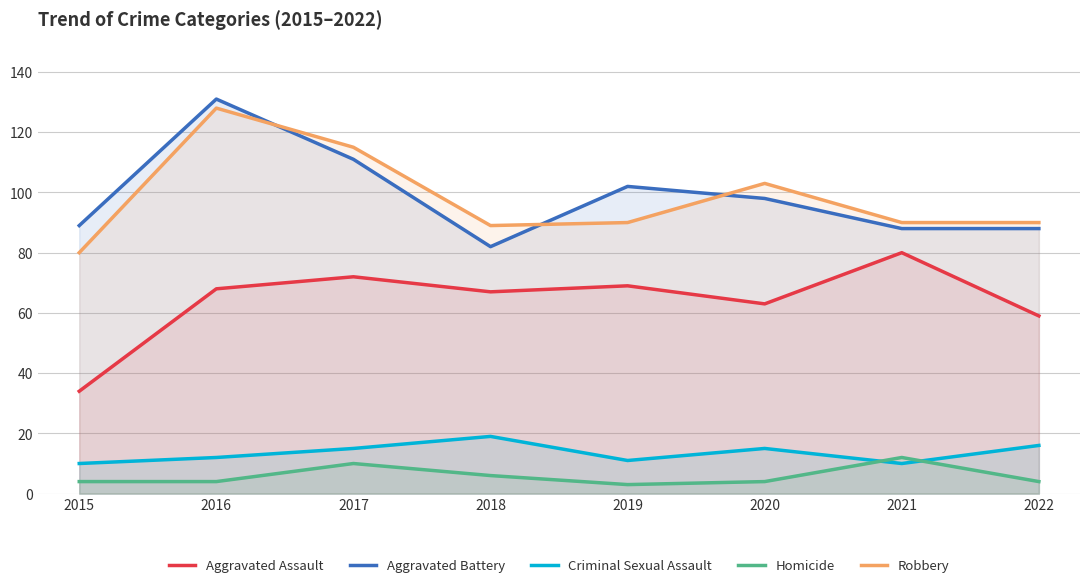

What is the total value across all series at 2016?

343